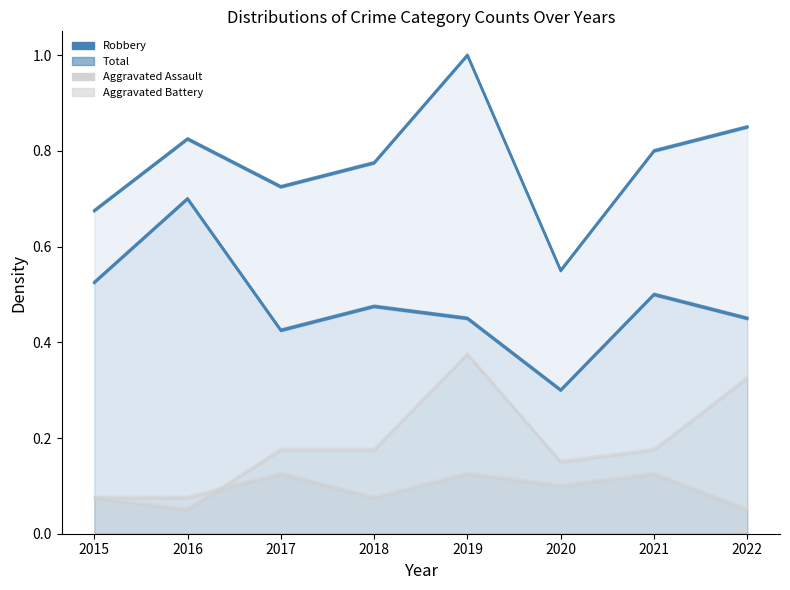

What is the sum of the Total values at 2016 and 2018?

1.6